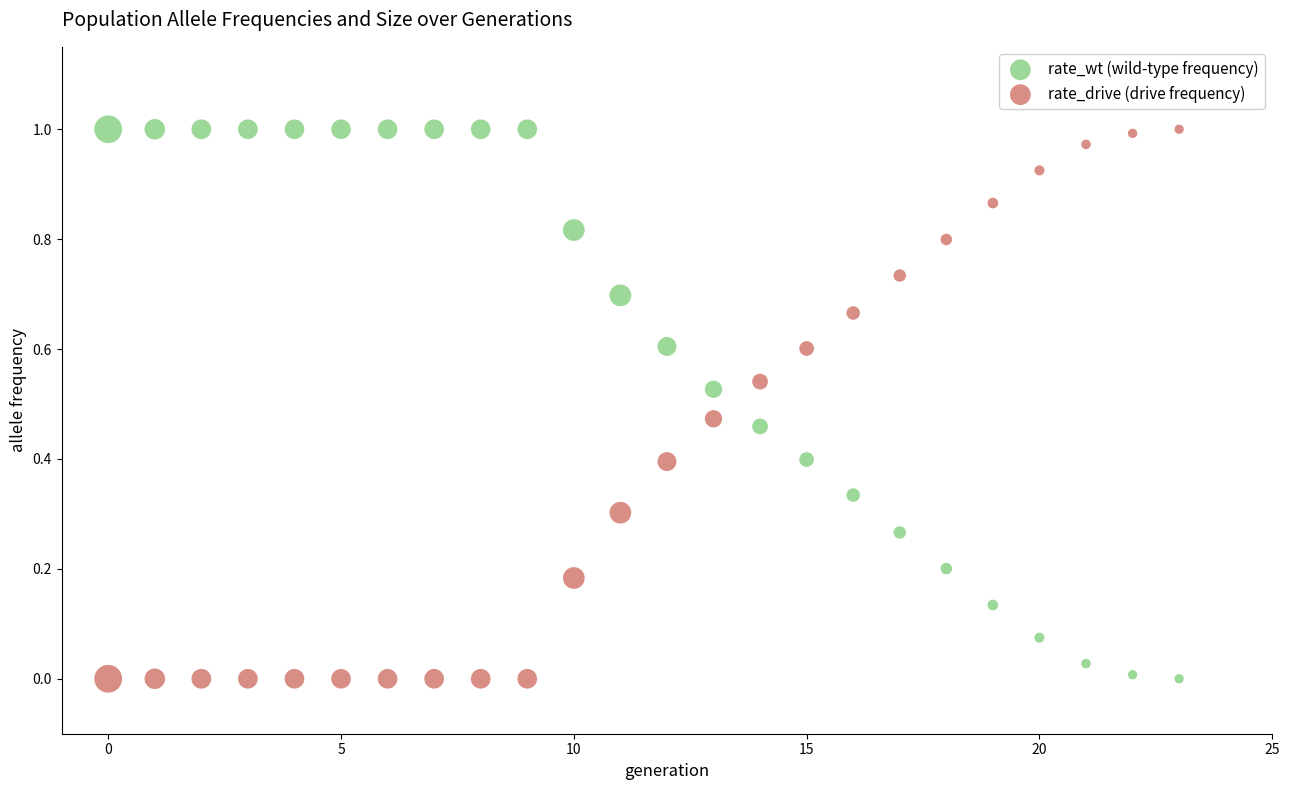

What are all the series names shown in the legend?

rate_wt (wild-type frequency), rate_drive (drive frequency)